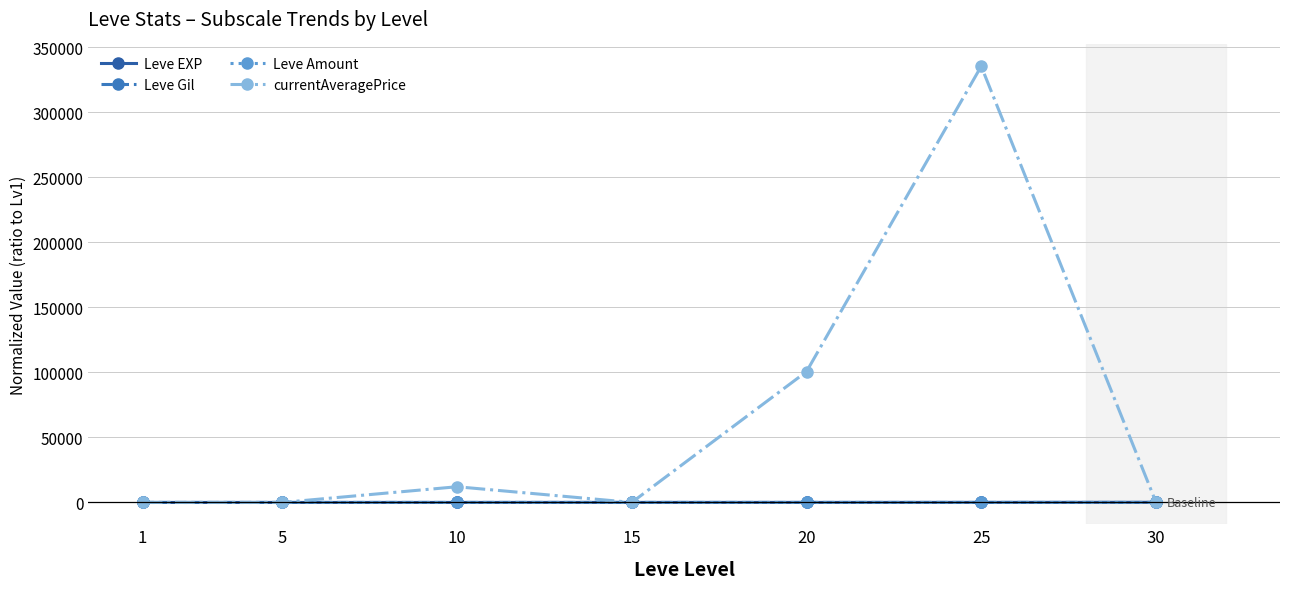

How many lines are shown in the chart?

4